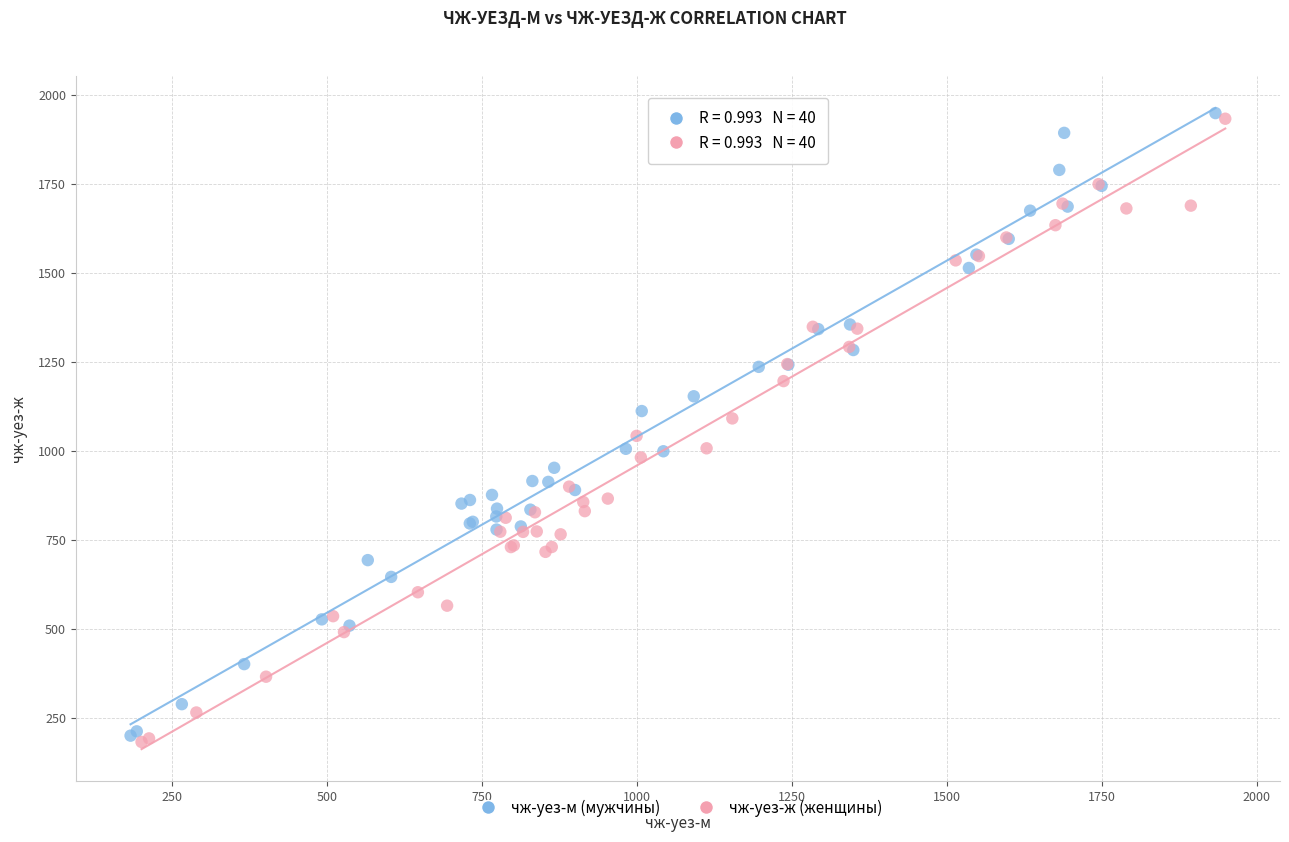

Which series contains the lowest Y value?

чж-уез-ж (женщины)